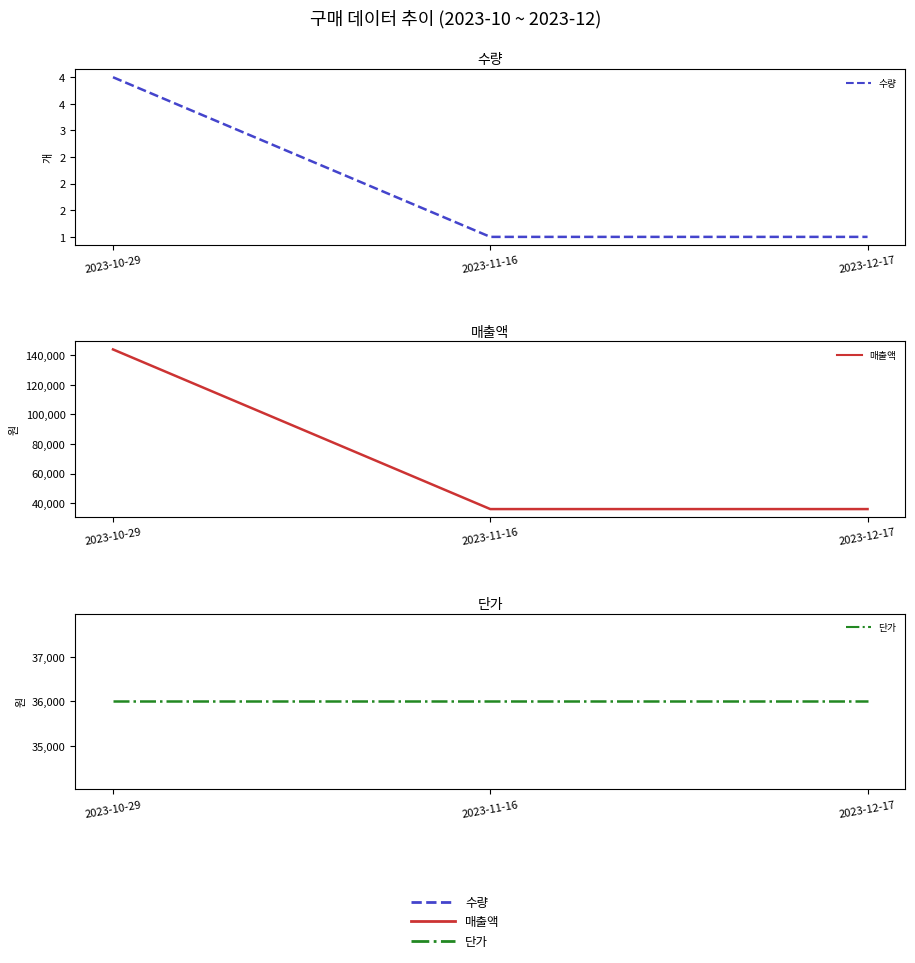

Read the 수량 value at 2023-11-16.

1